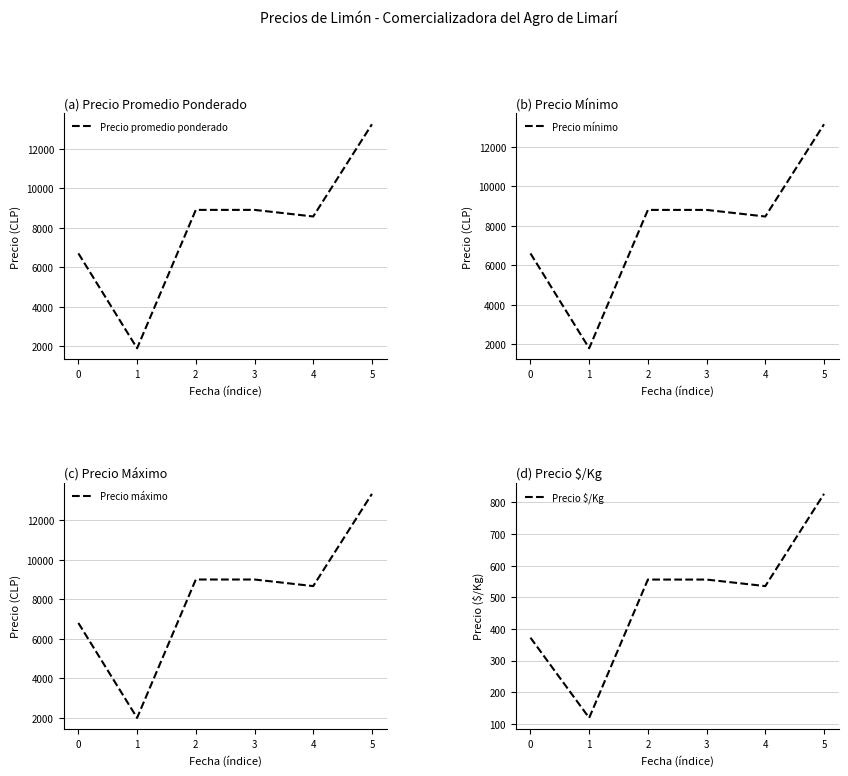

Which series has the largest total across all categories?

Precio máximo